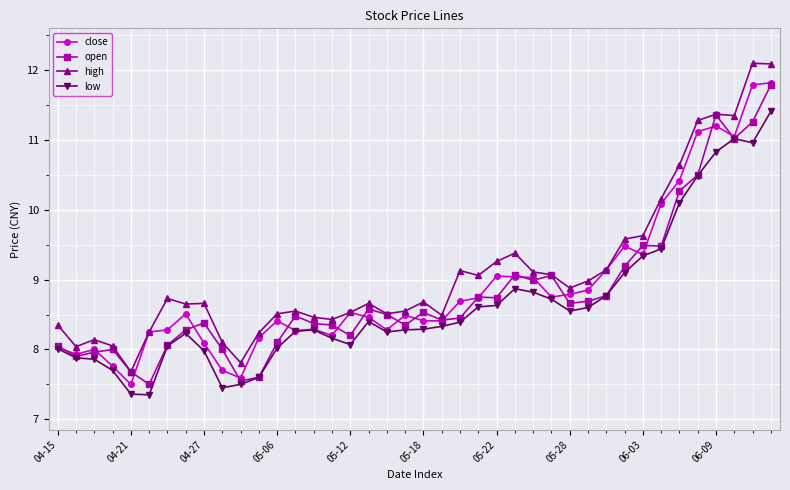

True or false: high has more than 0 points higher than both neighbors.

True